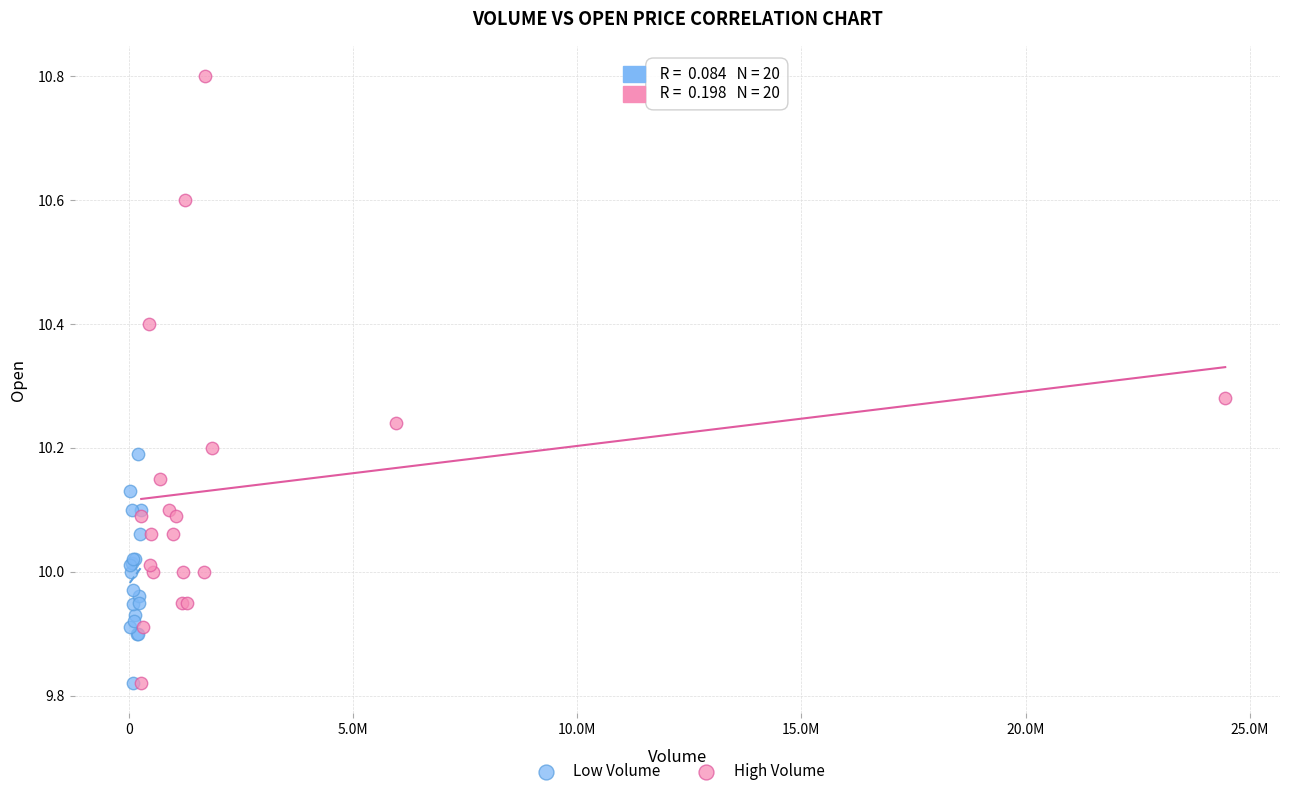

Which series has the widest spread of Y values?

High Volume